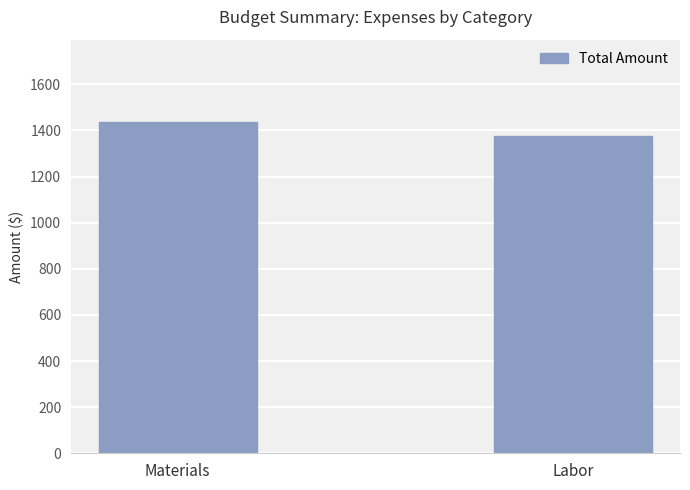

What is the value of the 1st bar from the left?

1435